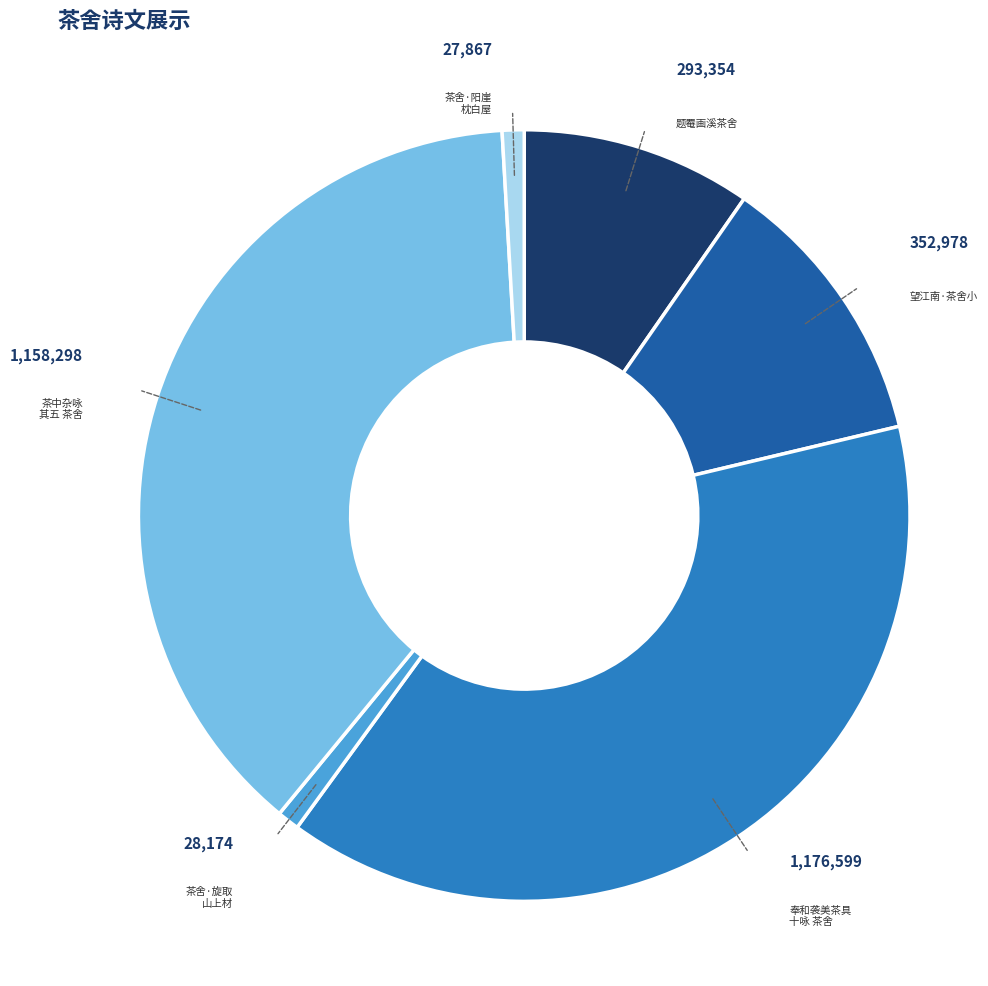

Approximately how many times larger is the value at 题罨画溪茶舍 compared to 茶中杂咏 其五 茶舍?

0.3